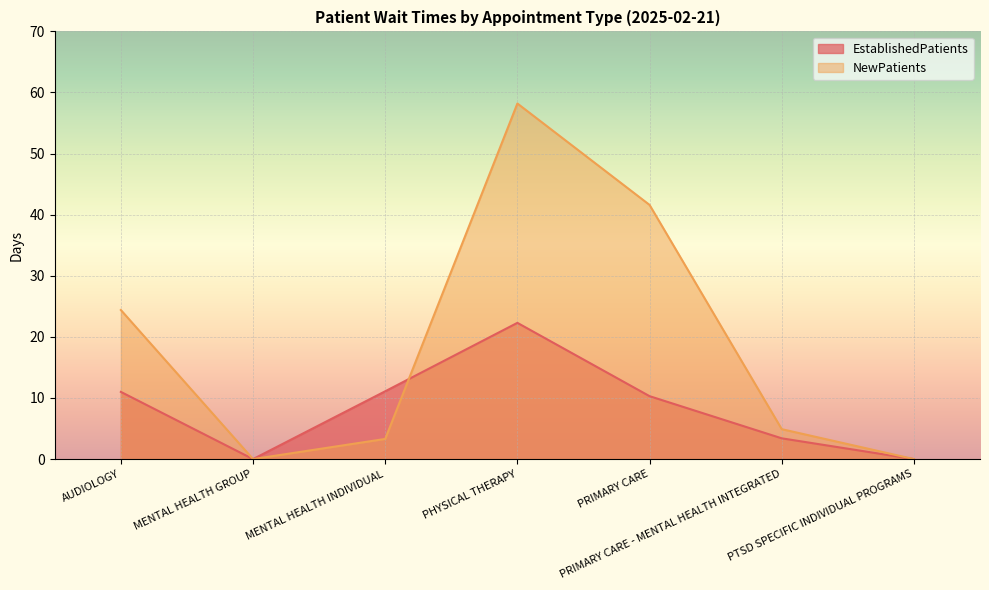

At which label does EstablishedPatients reach its peak?

PHYSICAL THERAPY